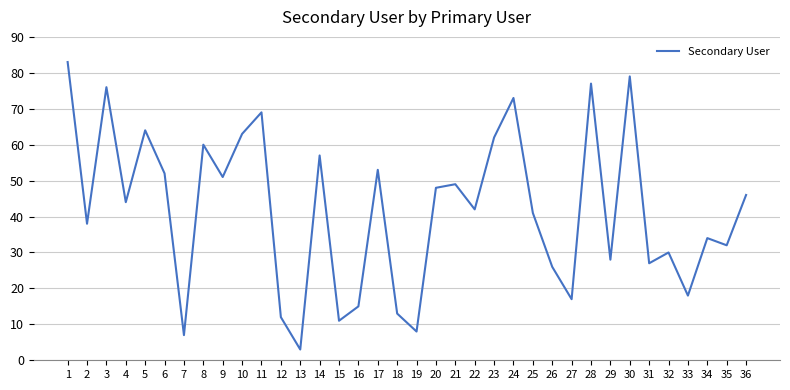

The chart shows a value of 73 at 24. True or false?

True